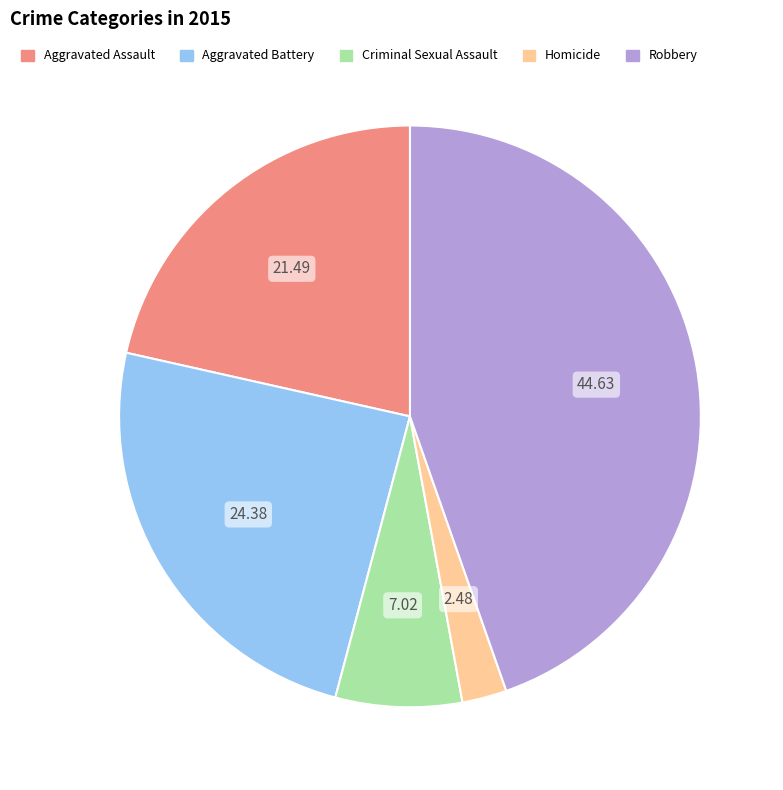

Which slice is the largest?

Robbery